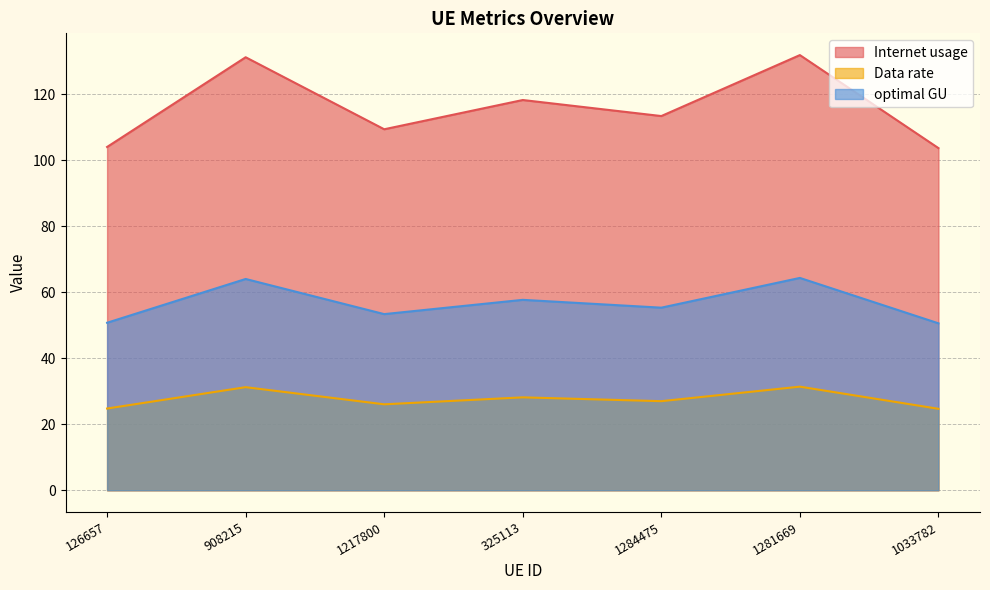

Is the value of optimal GU at 908215 greater than the value of Data rate at 1033782?

Yes